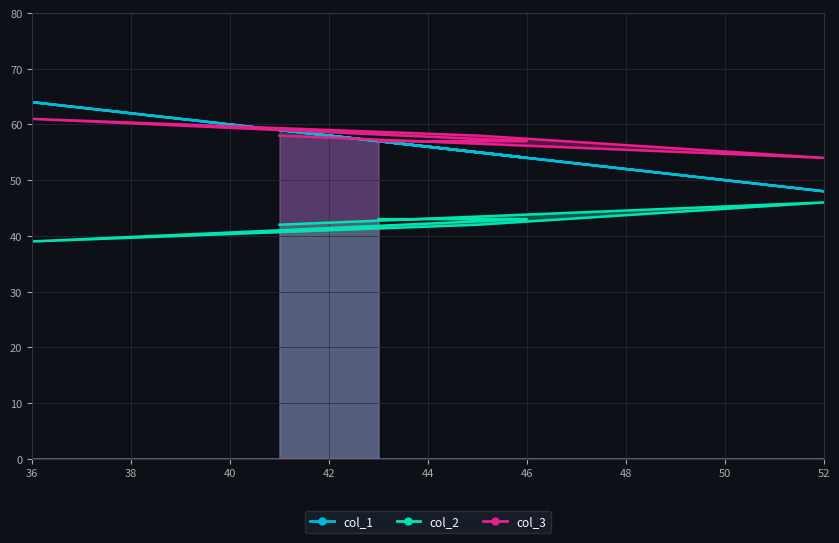

What is the difference between the maximum and minimum values in the col_1 series?

16